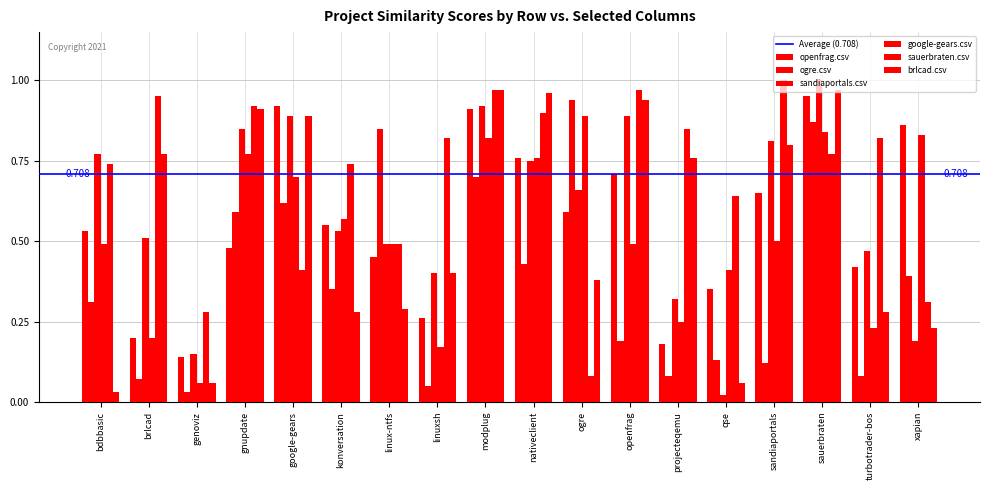

How many bars are there in each group?

6